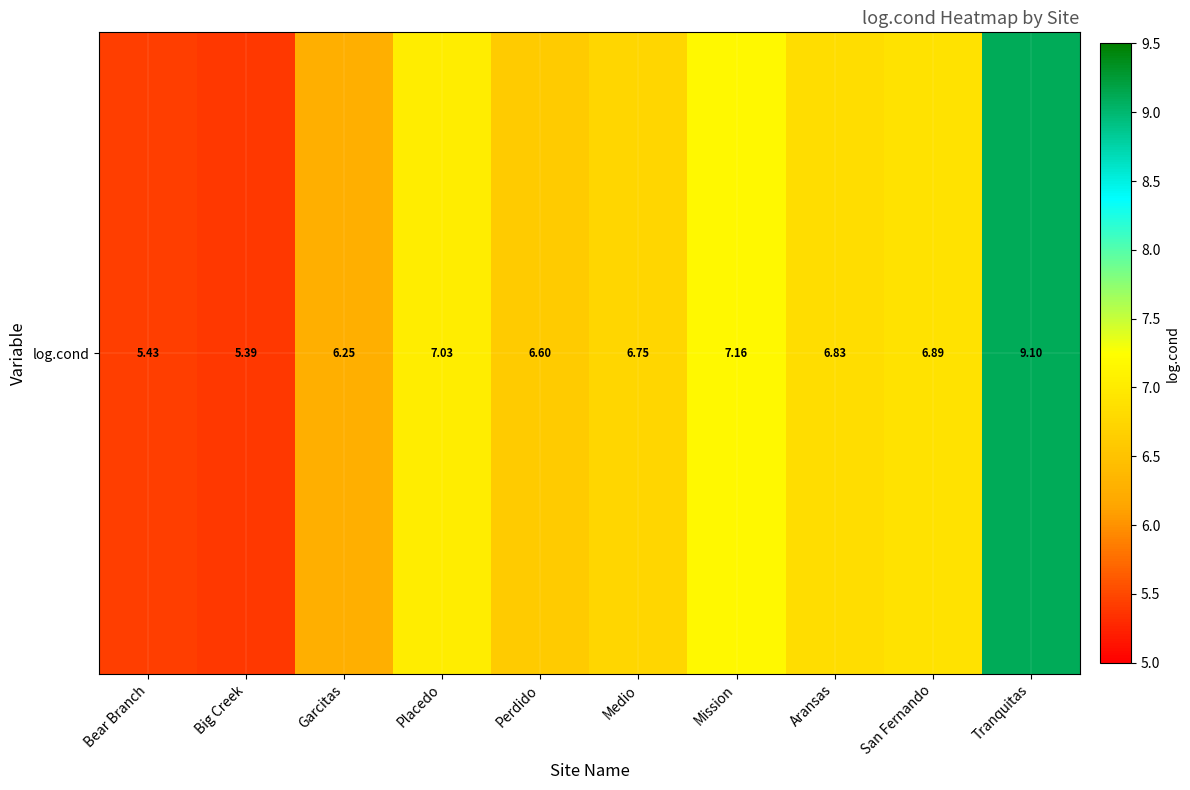

The value at Tranquitas is 14.5. True or false?

False